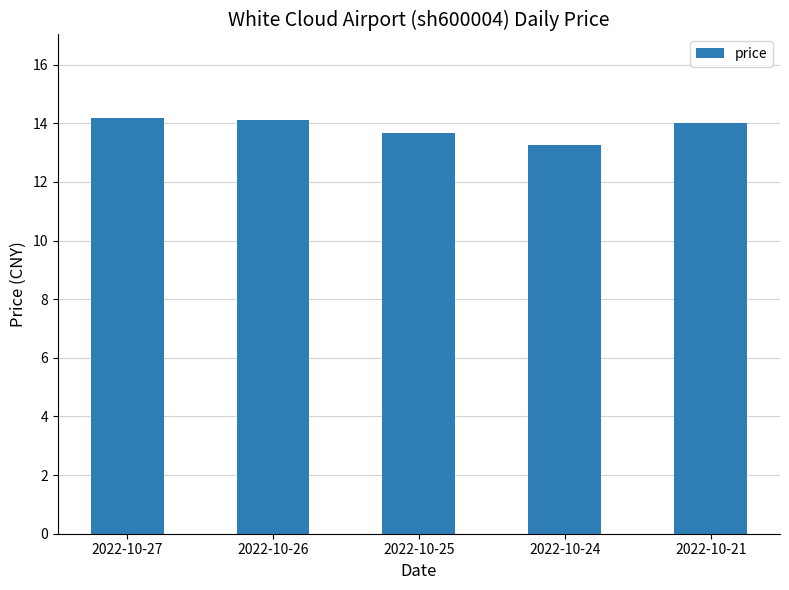

What is the value of the 1st bar from the left?

14.2